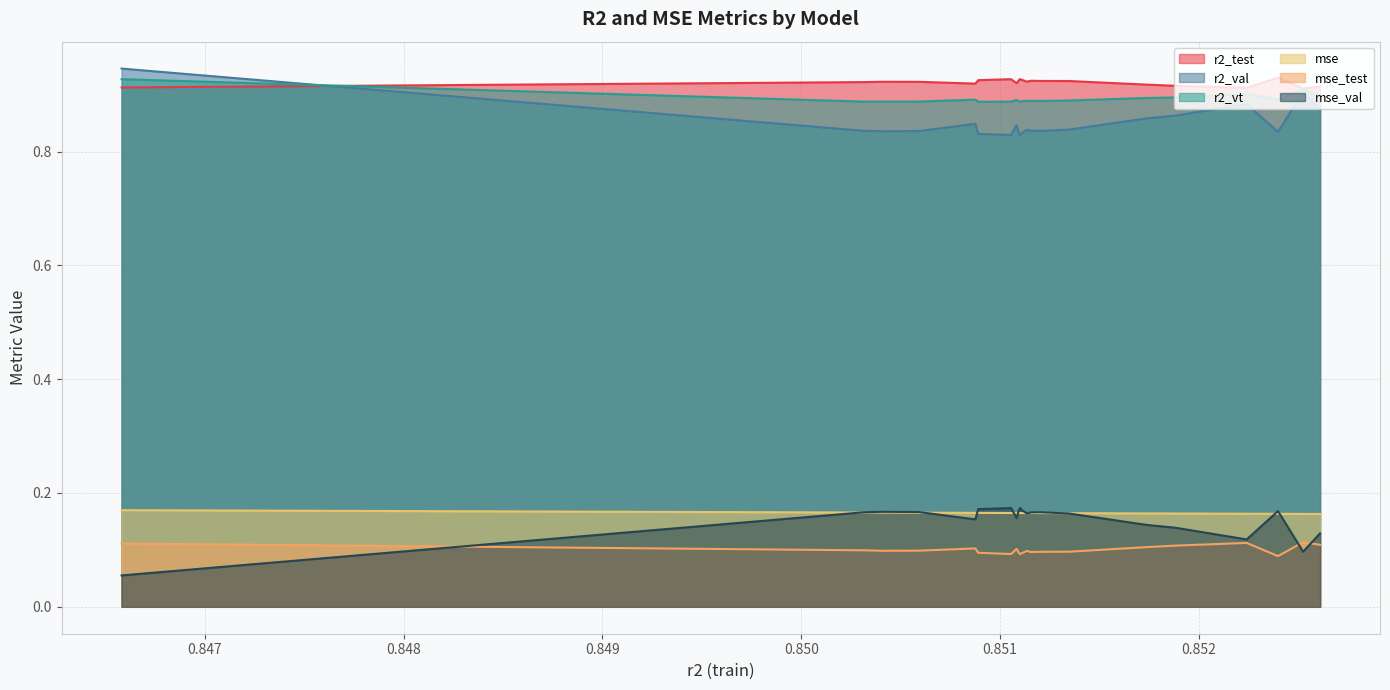

What is the sum of the r2_vt values at model_6_2_7 and model_6_2_18?

1.8